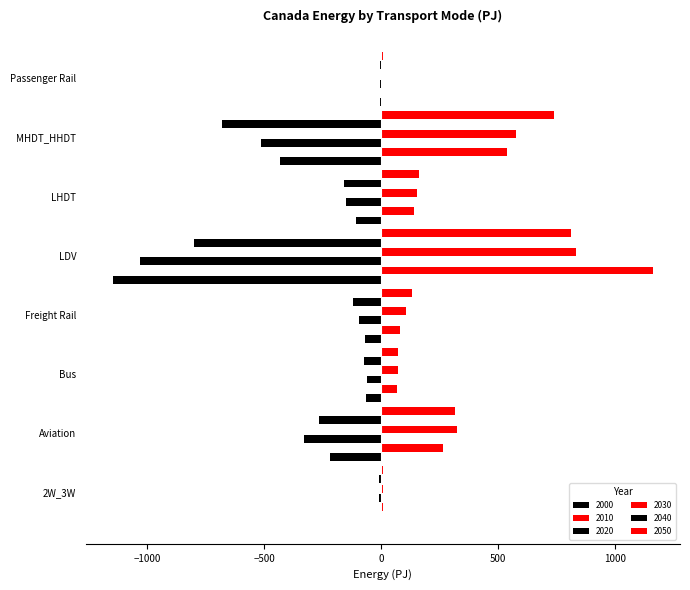

Which category has the highest value in the 2000 series?

2W_3W